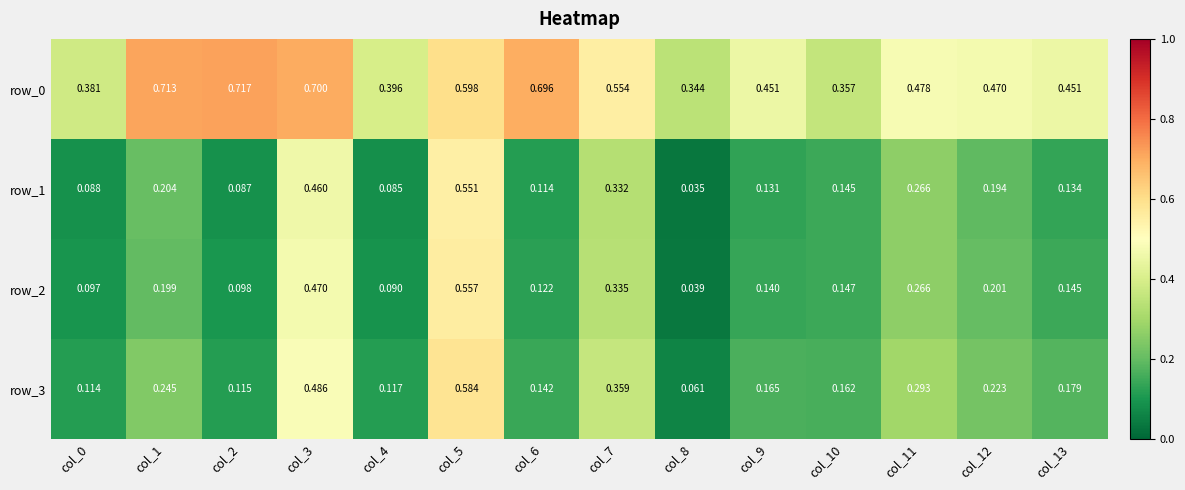

Reading left to right, transcribe all the data shown in this chart.

row_0: col_0=0.4	col_1=0.7	col_2=0.7	col_3=0.7	col_4=0.4	col_5=0.6	col_6=0.7	col_7=0.6	col_8=0.3	col_9=0.5	col_10=0.4	col_11=0.5	col_12=0.5	col_13=0.5
row_1: col_0=0.1	col_1=0.2	col_2=0.1	col_3=0.5	col_4=0.1	col_5=0.6	col_6=0.1	col_7=0.3	col_8=0.0	col_9=0.1	col_10=0.1	col_11=0.3	col_12=0.2	col_13=0.1
row_2: col_0=0.1	col_1=0.2	col_2=0.1	col_3=0.5	col_4=0.1	col_5=0.6	col_6=0.1	col_7=0.3	col_8=0.0	col_9=0.1	col_10=0.1	col_11=0.3	col_12=0.2	col_13=0.1
row_3: col_0=0.1	col_1=0.2	col_2=0.1	col_3=0.5	col_4=0.1	col_5=0.6	col_6=0.1	col_7=0.4	col_8=0.1	col_9=0.2	col_10=0.2	col_11=0.3	col_12=0.2	col_13=0.2